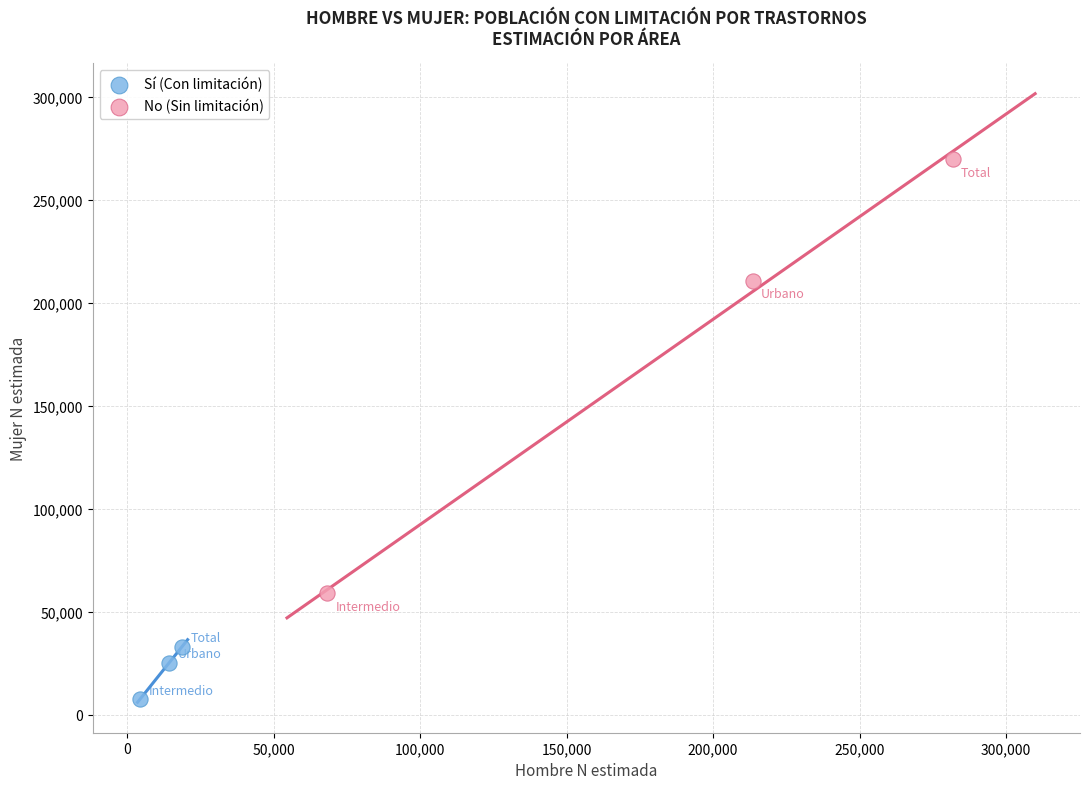

Which series has the largest Y range (max minus min)?

No (Sin limitación)